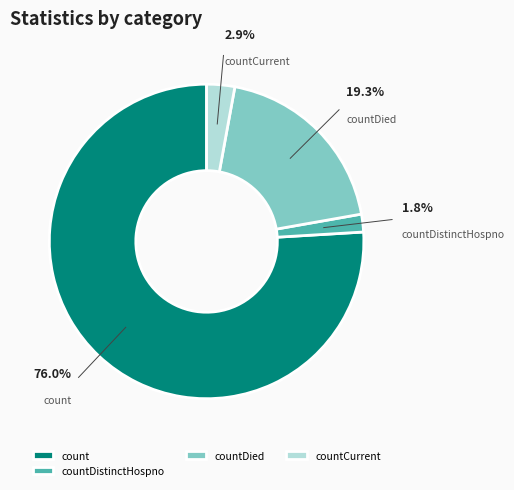

To the nearest percent, what is the average slice percentage?

25%